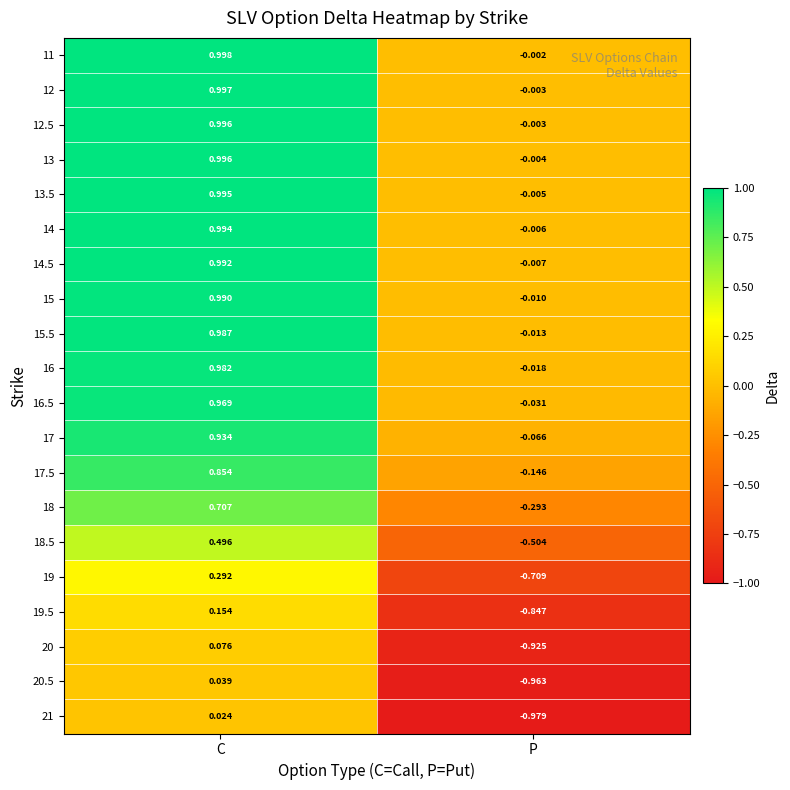

At which category is the sum across all series the highest?

C